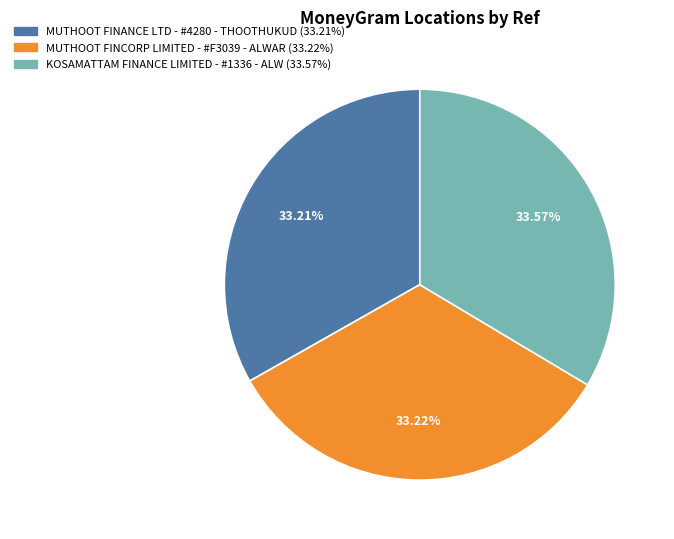

Do MUTHOOT FINCORP LIMITED - #F3039 - ALWAR and KOSAMATTAM FINANCE LIMITED - #1336 - ALW together represent more than half of the pie?

Yes